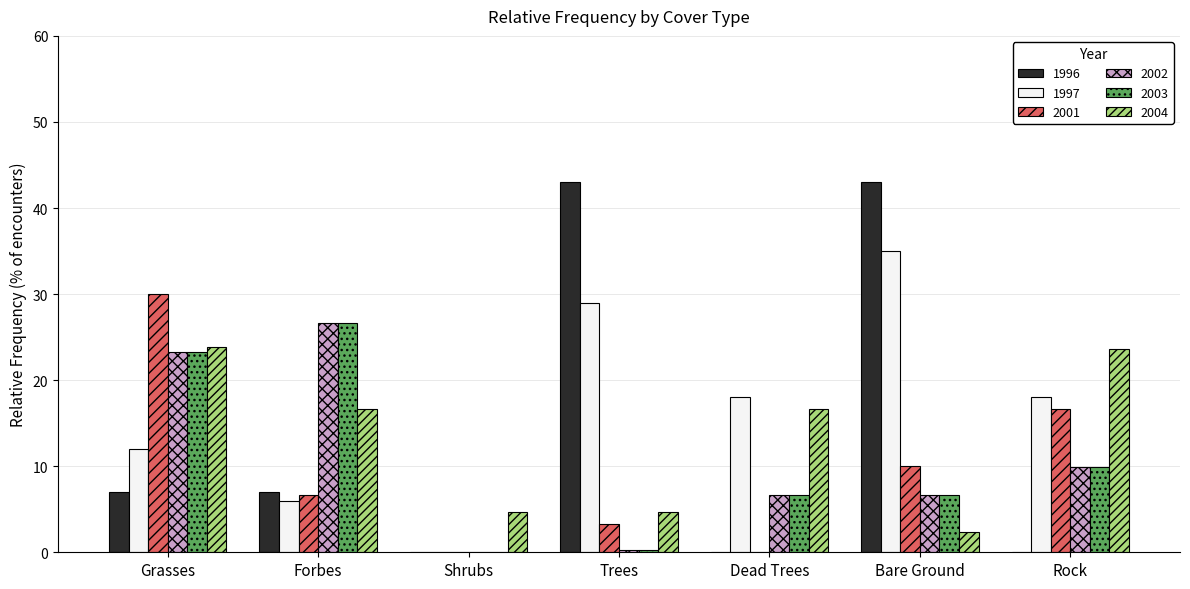

Which series has the largest total across all categories?

1997